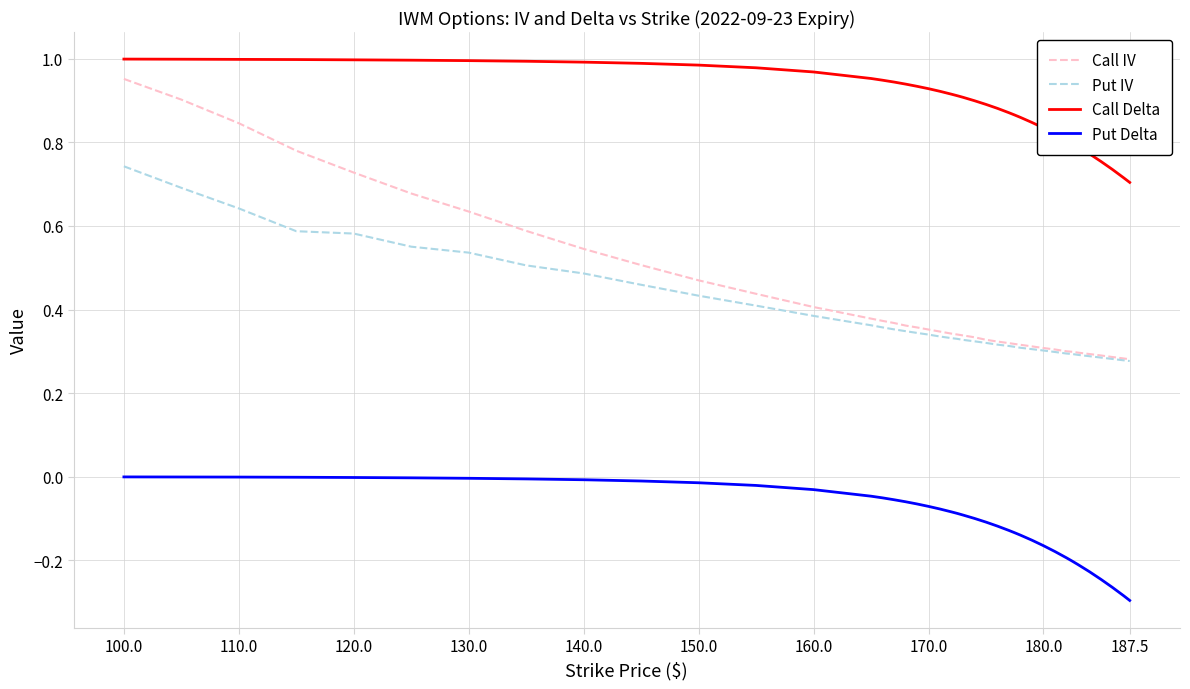

Which series has the largest range (max minus min)?

Call IV